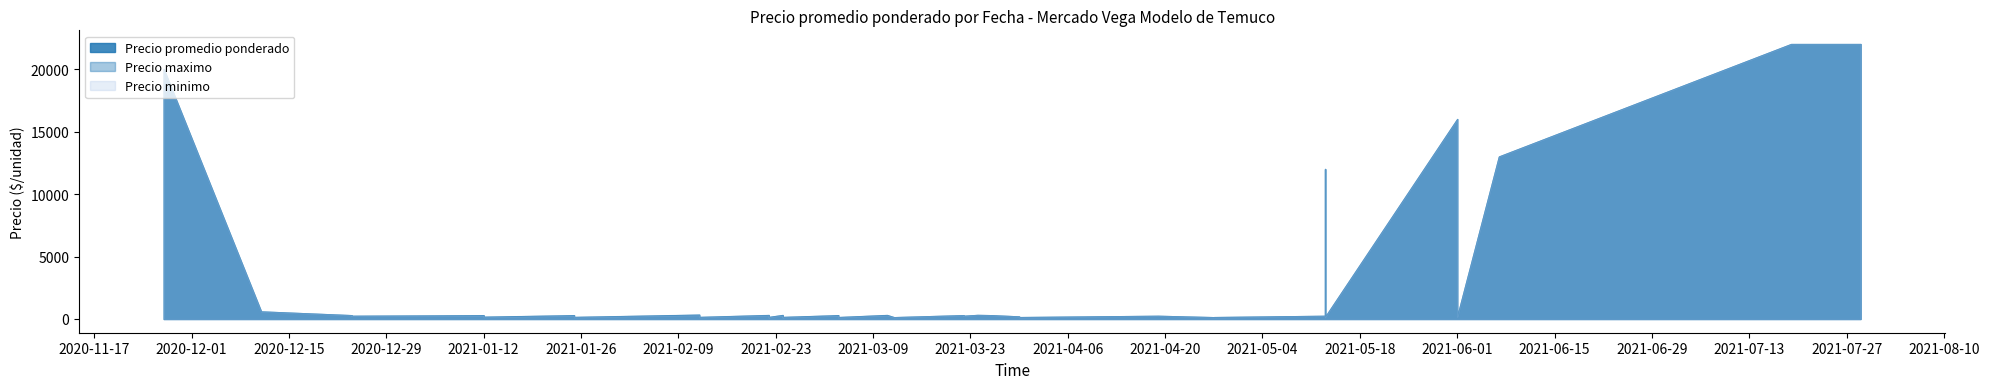

How many values in the Precio minimo series exceed 250?

18